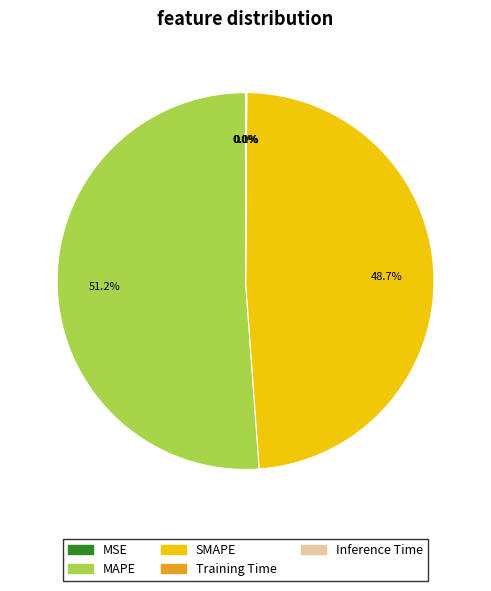

Does any single category account for the majority?

Yes